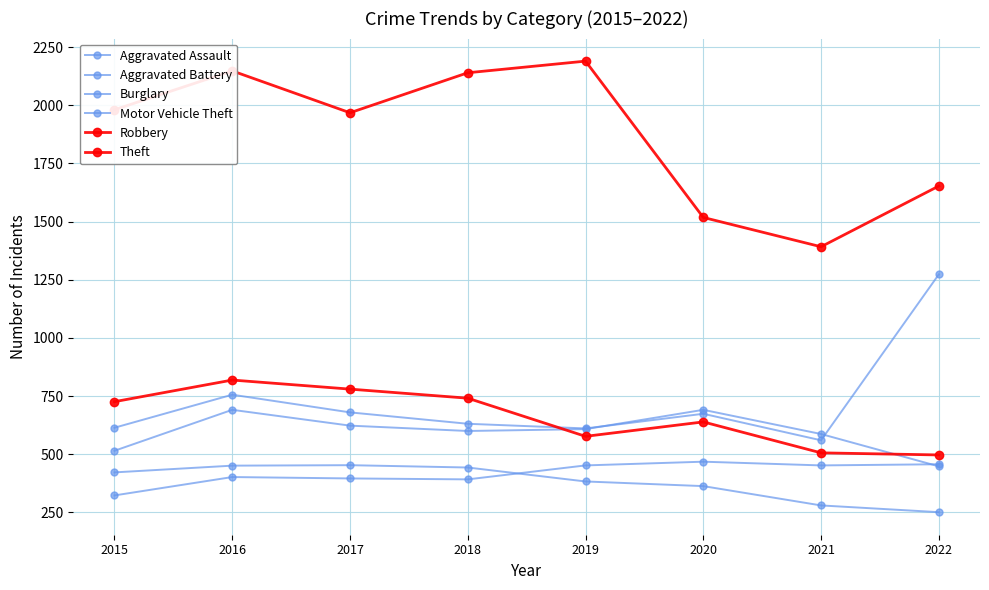

Which category has the lowest value across all series?

2022